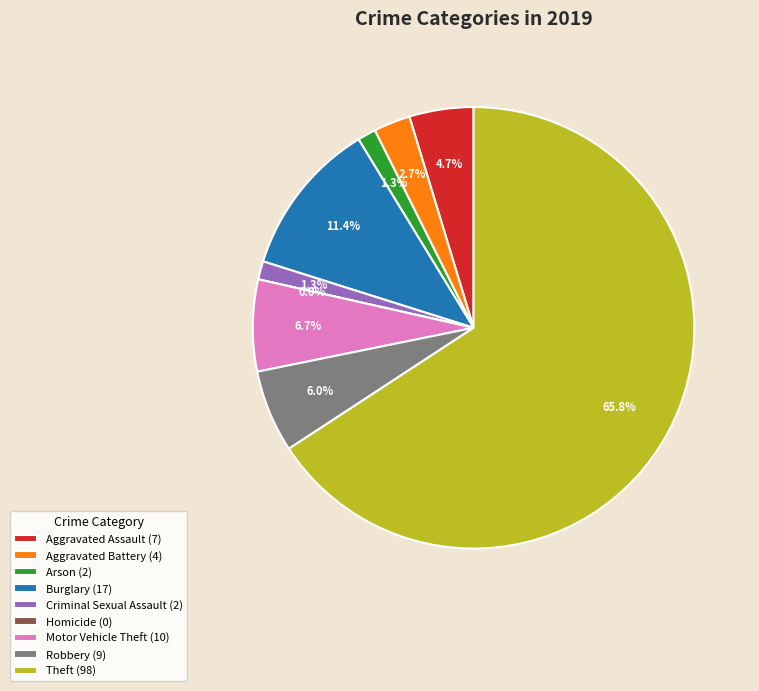

Between Burglary and Aggravated Assault, which is larger?

Burglary